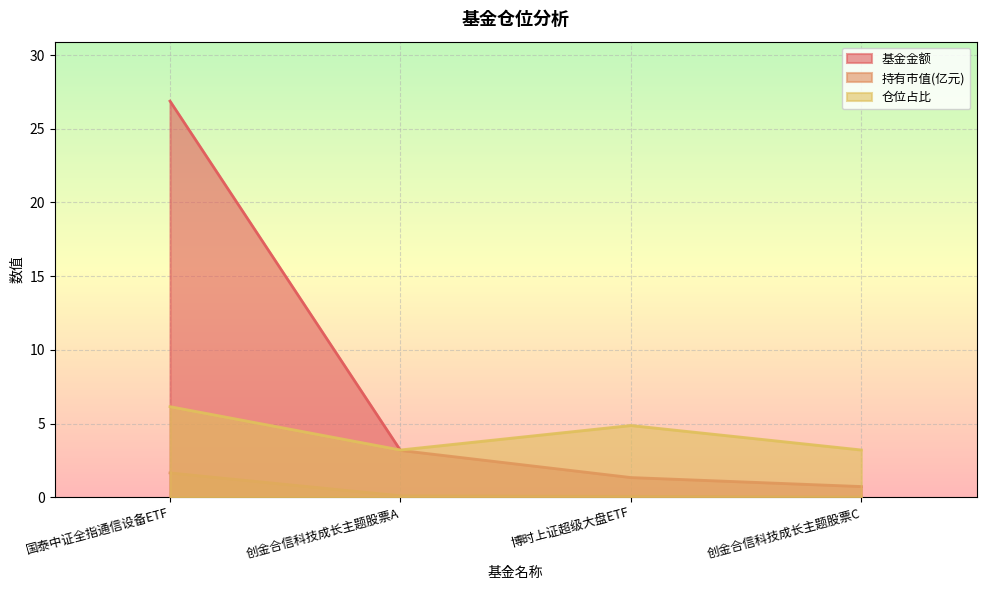

List the series in order of their overall mean, highest first.

基金金额, 仓位占比, 持有市值(亿元)